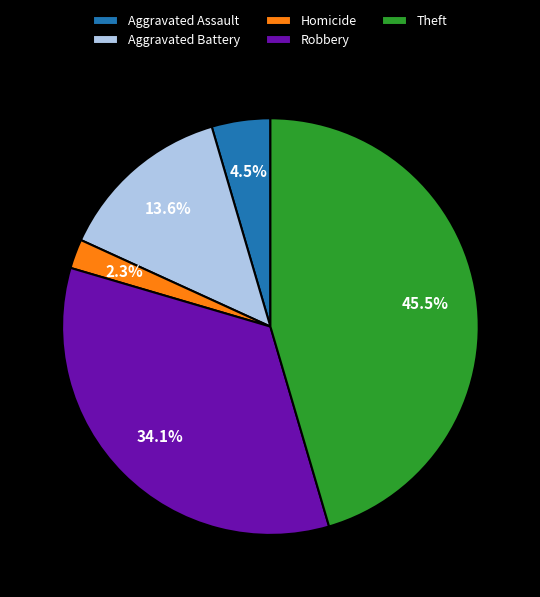

Which has a higher value, Aggravated Assault or Robbery?

Robbery